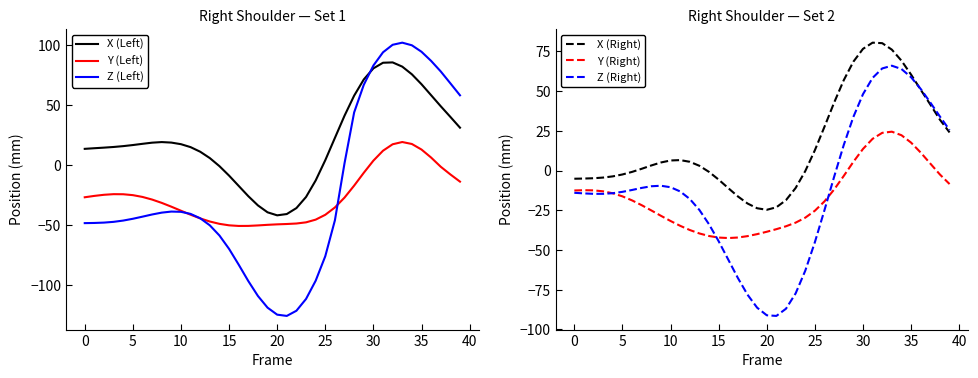

What is the difference between the maximum and minimum values in the X (Left) series?

127.6